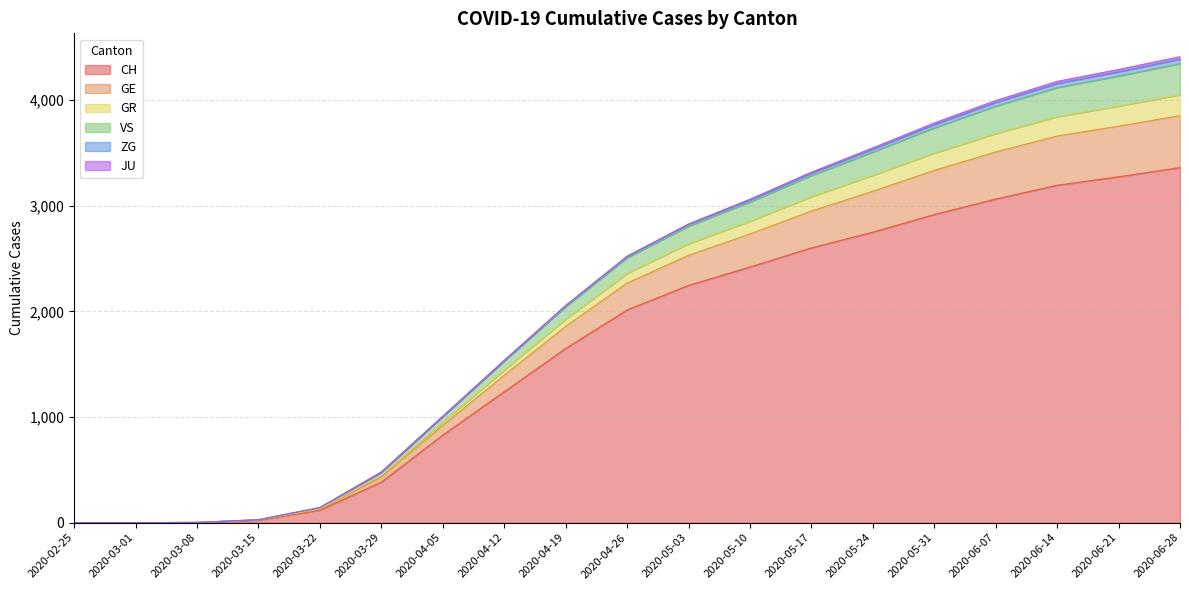

At which label does GR reach its peak?

2020-06-28